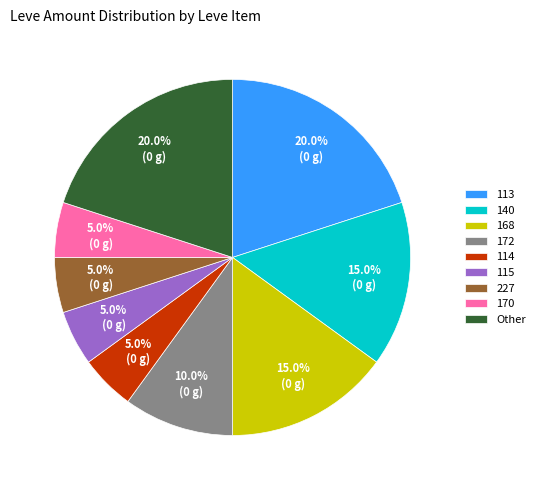

Combined, what portion of the pie is 114 and Other?

25.0%